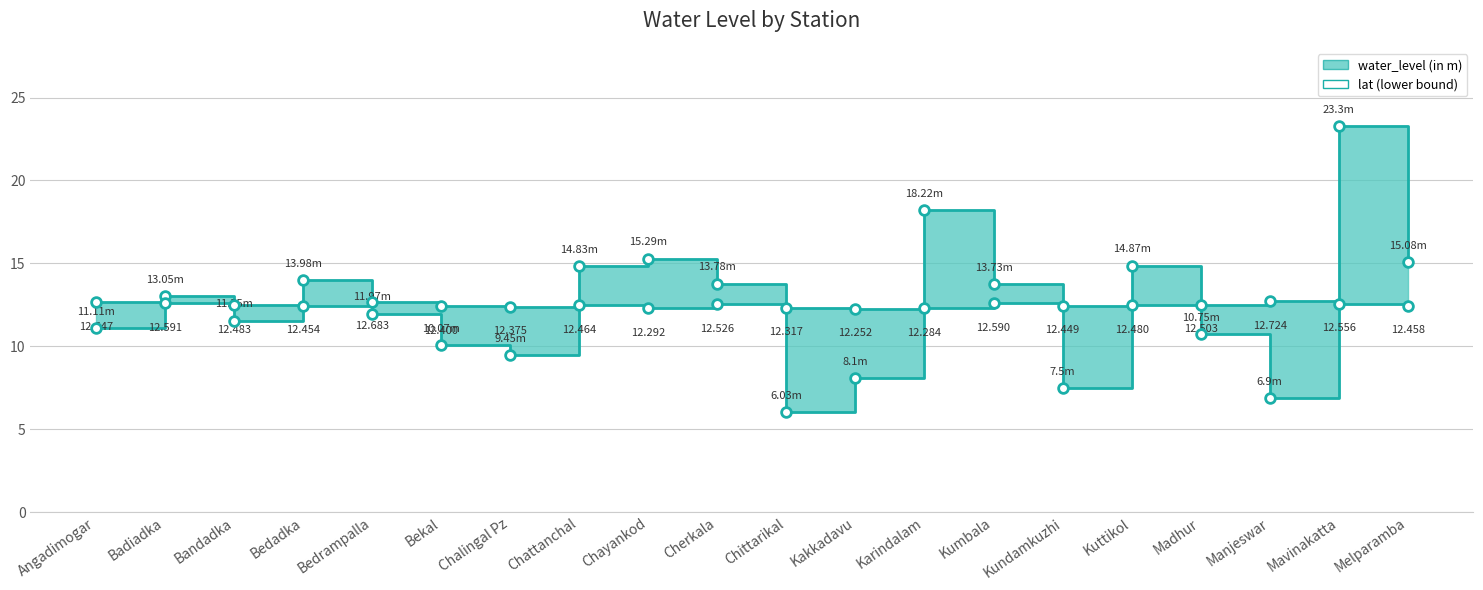

Which label corresponds to the smallest value in the chart?

Chittarikal